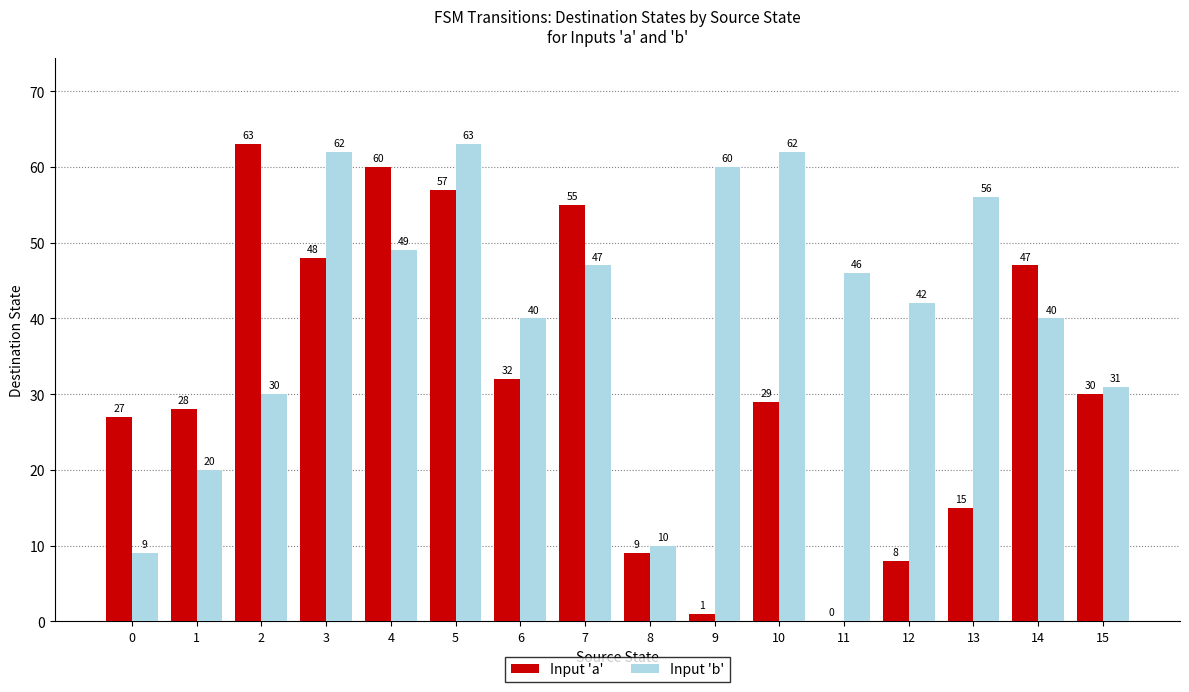

Is it true that Input 'b' equals 40 at 14?

True